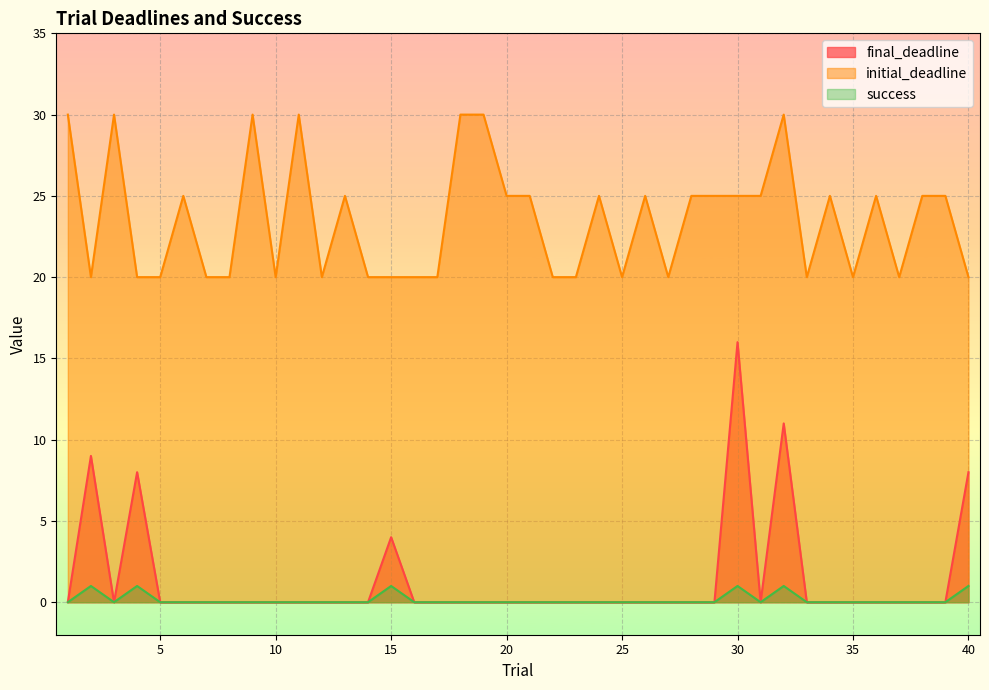

Rank the series at 26 from lowest to highest value.

final_deadline, success, initial_deadline